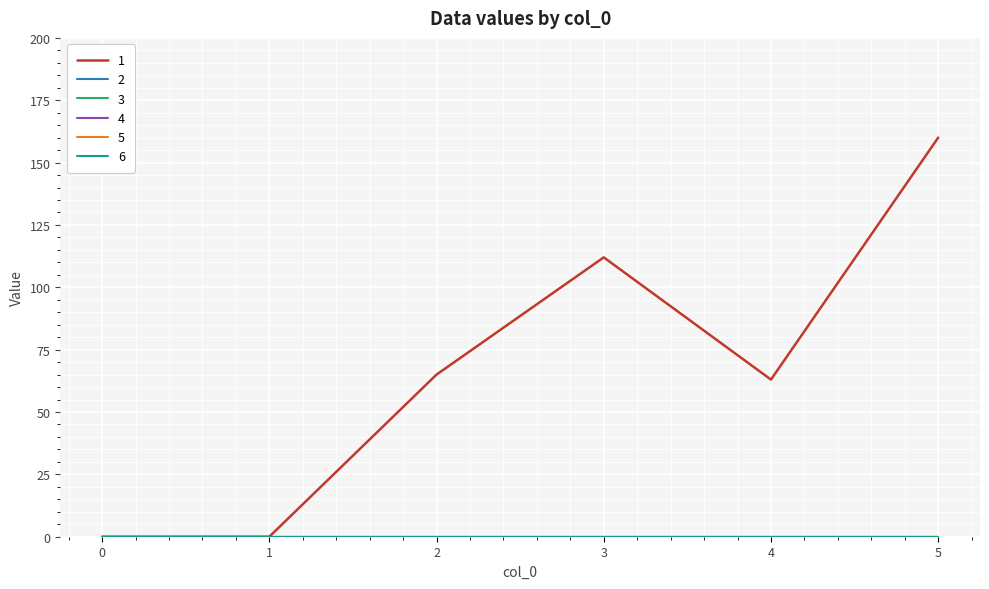

Does the chart display data point markers on the line(s)?

No